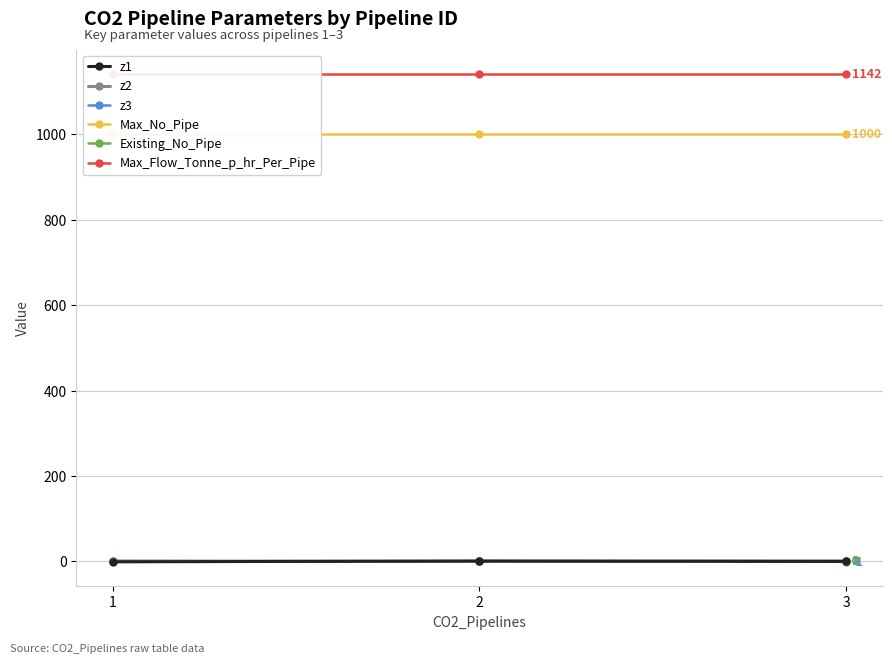

Reading left to right, what are all the values shown in this chart?

z1: -1.0	1.0	0.0
z2: 1.0	0.0	1.0
z3: 0.0	0.0	-1.0
Max_No_Pipe: 1000.0	1000.0	1000.0
Existing_No_Pipe: 0.0	0.0	0.0
Max_Flow_Tonne_p_hr_Per_Pipe: 1141.6	1141.6	1141.6